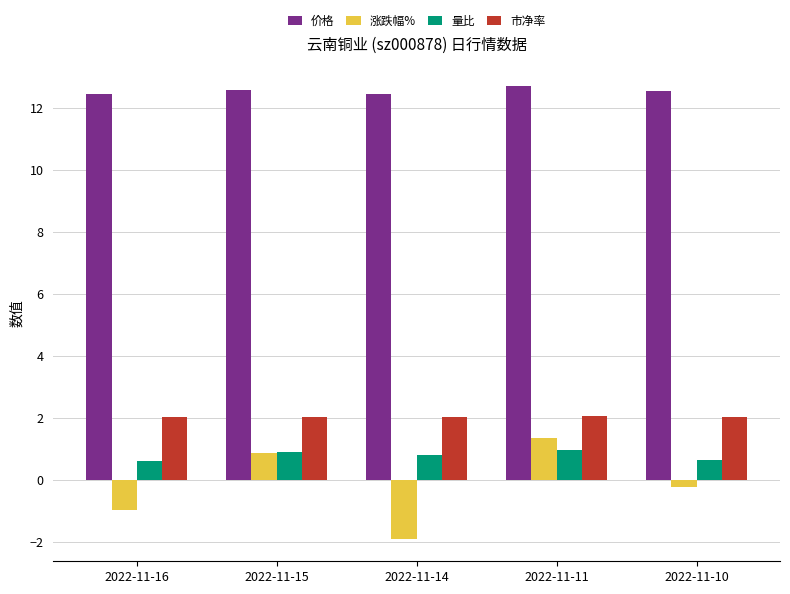

Which series has the largest total across all categories?

价格